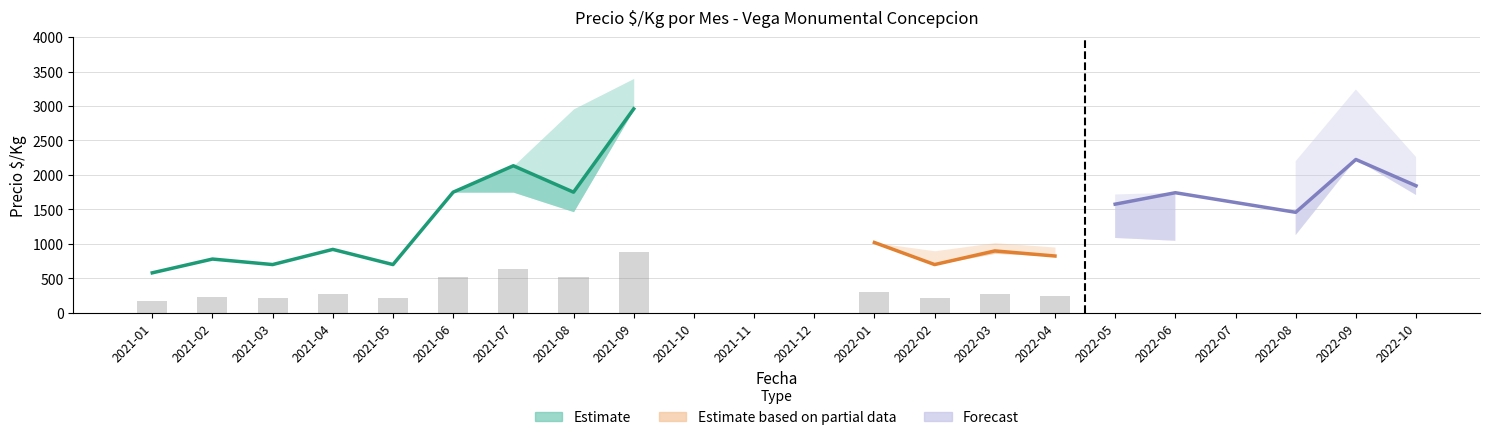

What is the sum of the Precio_min values at 2021-03 and 2022-07?

700